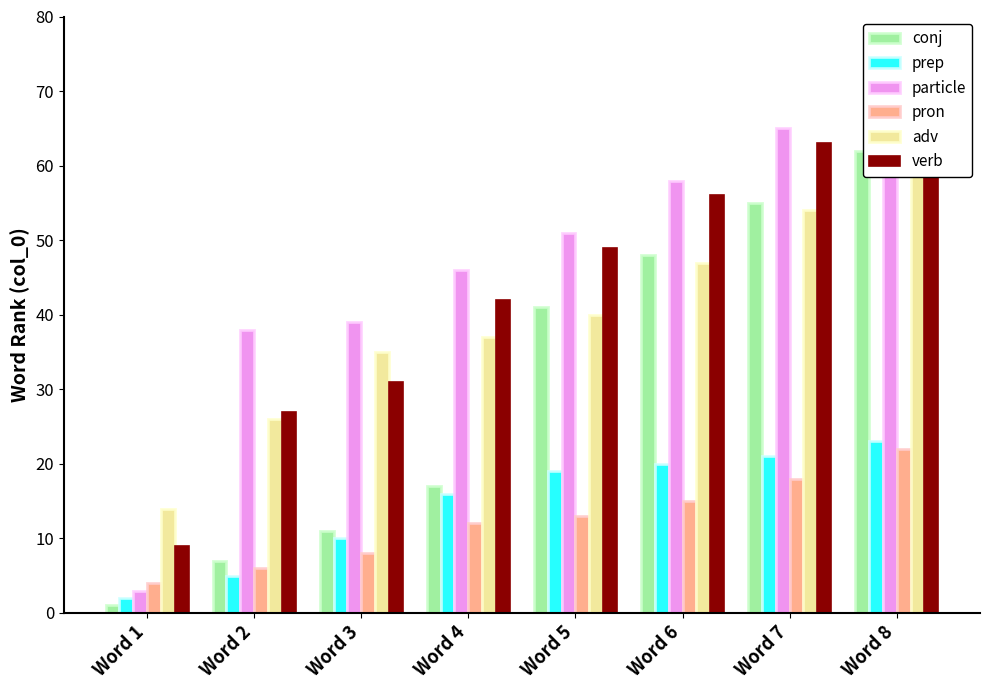

At which category does the chart reach its peak across all series?

Word 8